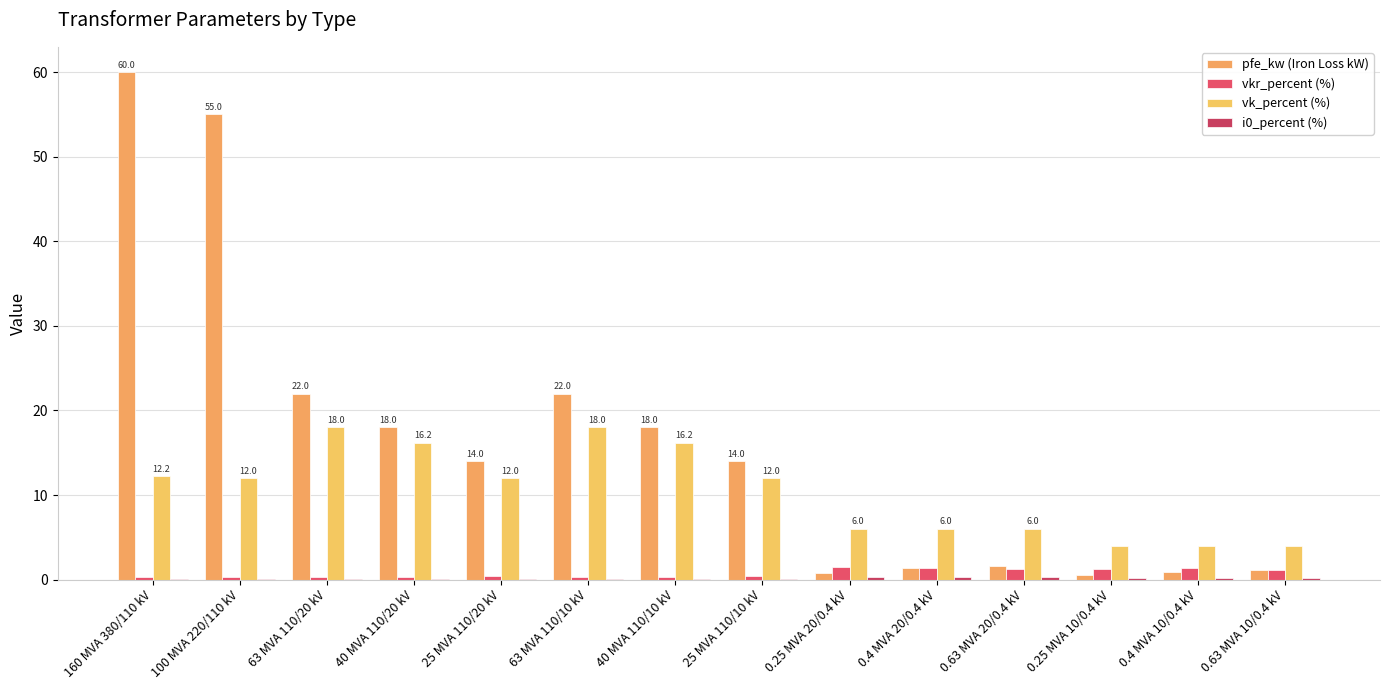

Which series changed the most between 0.25 MVA 10/0.4 kV and 0.4 MVA 10/0.4 kV?

pfe_kw (Iron Loss kW)